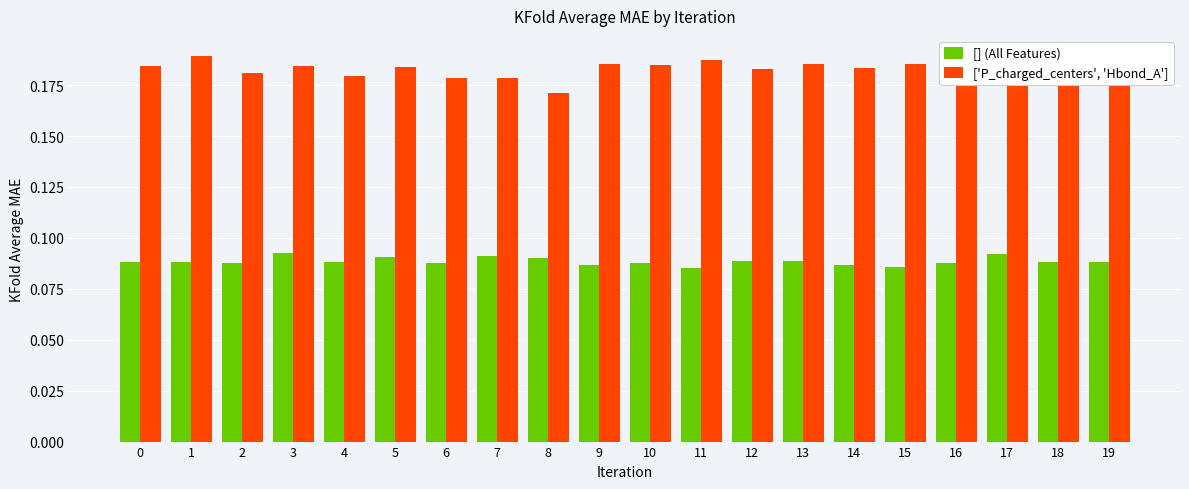

Which has a higher value, 6 or 9?

6